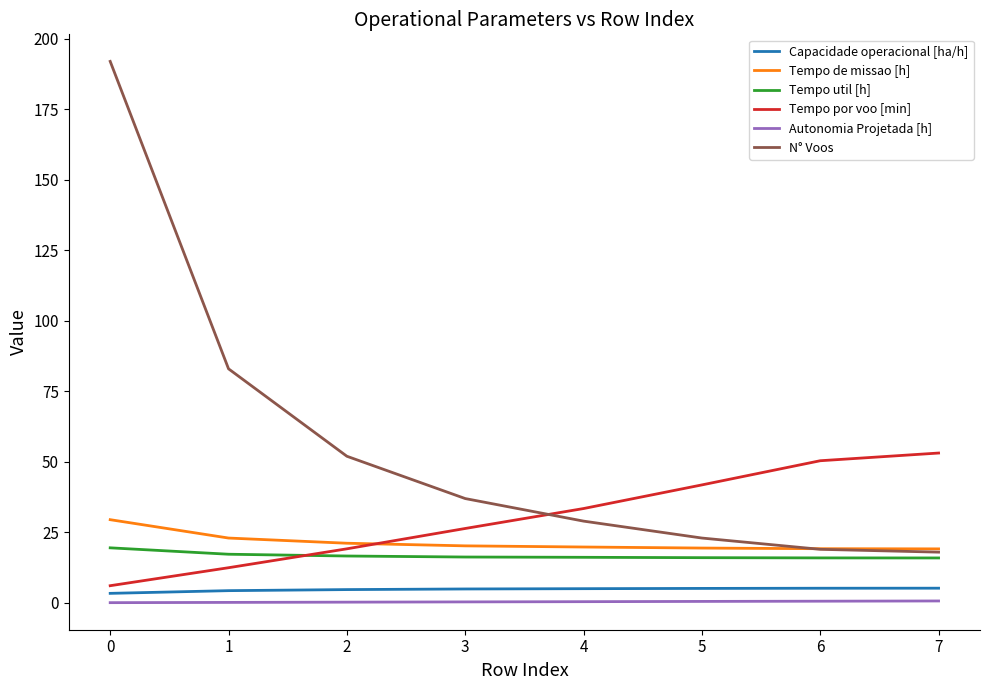

True or false: N° Voos and Tempo por voo [min] intersect in this chart.

True